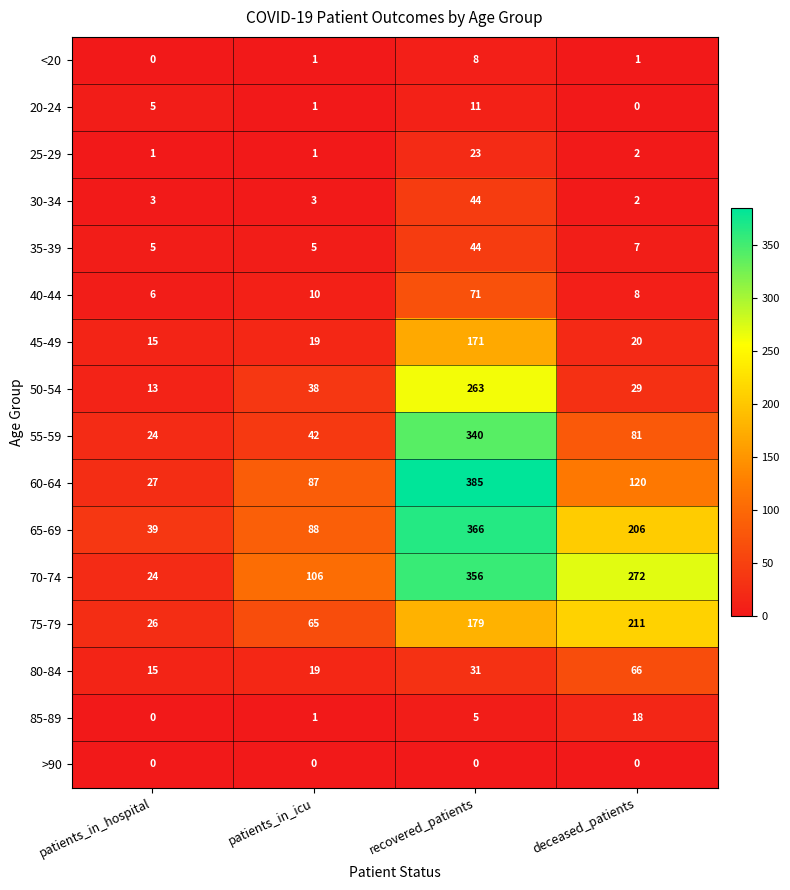

What is the sum of all 55-59 values?

487